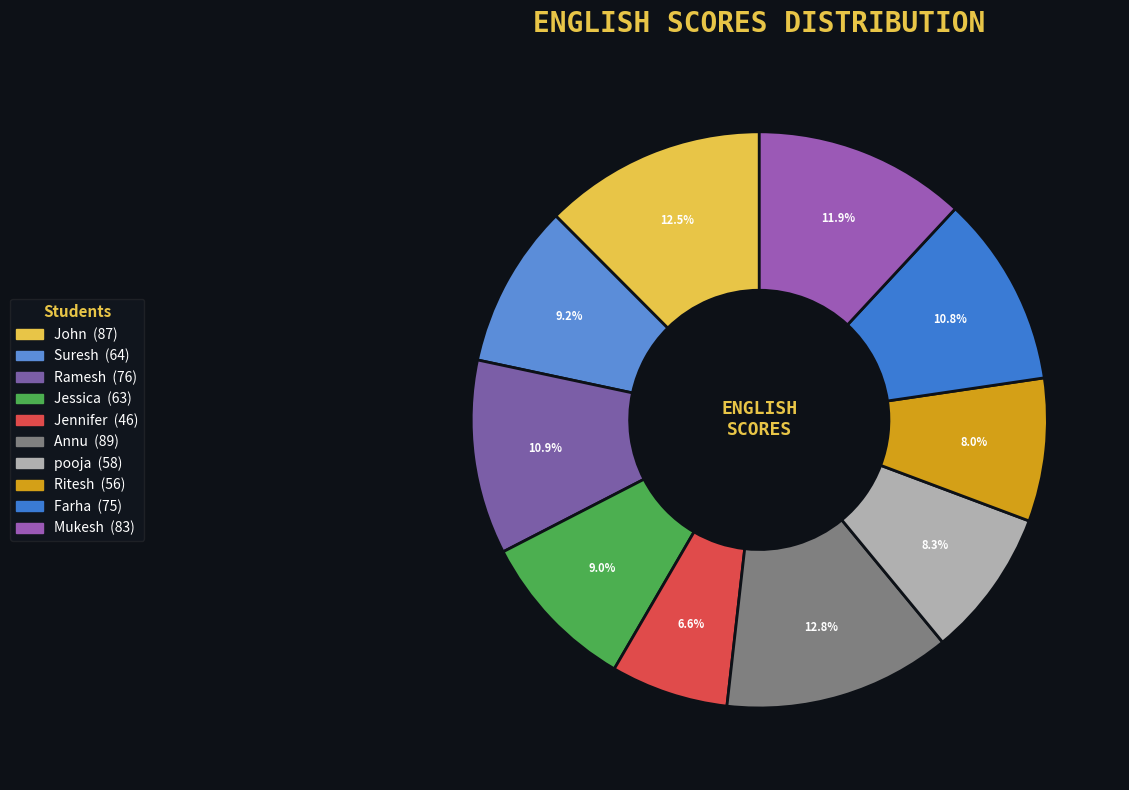

Does Farha account for over 50% of the chart?

No